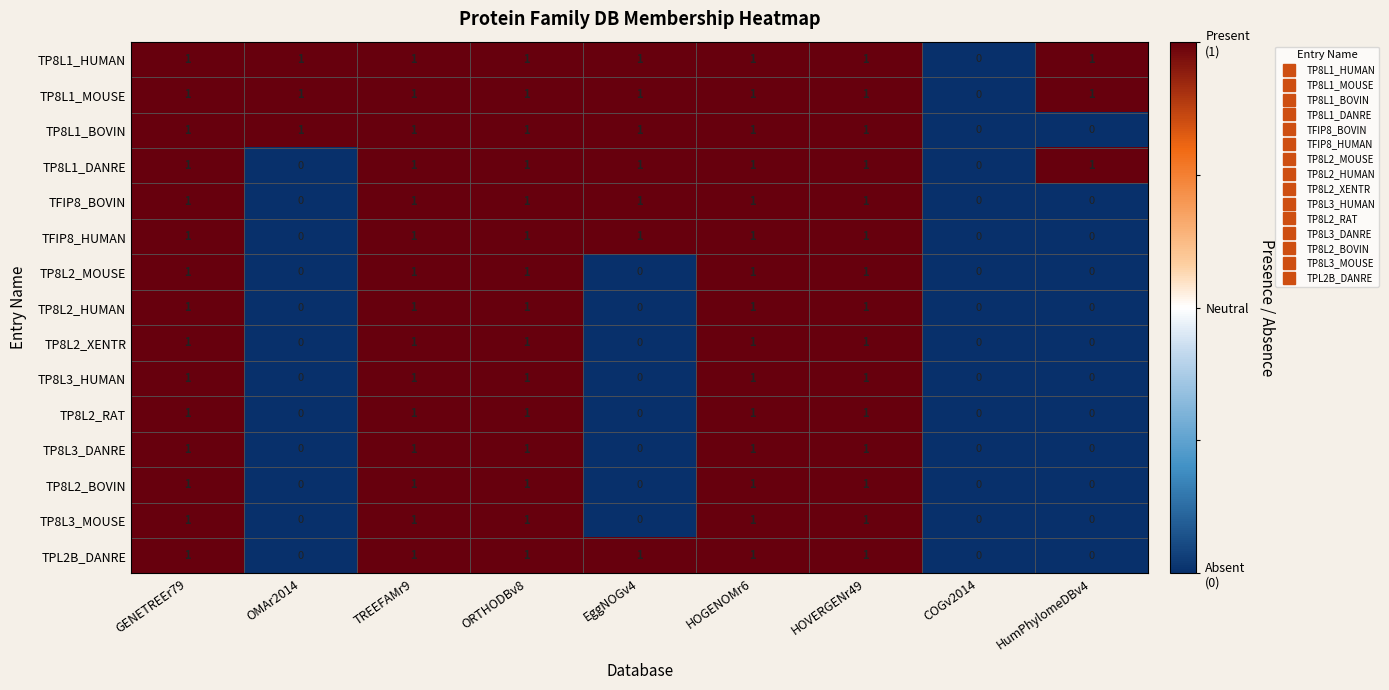

Count the TP8L1_HUMAN values in the range 1 to 2.

8